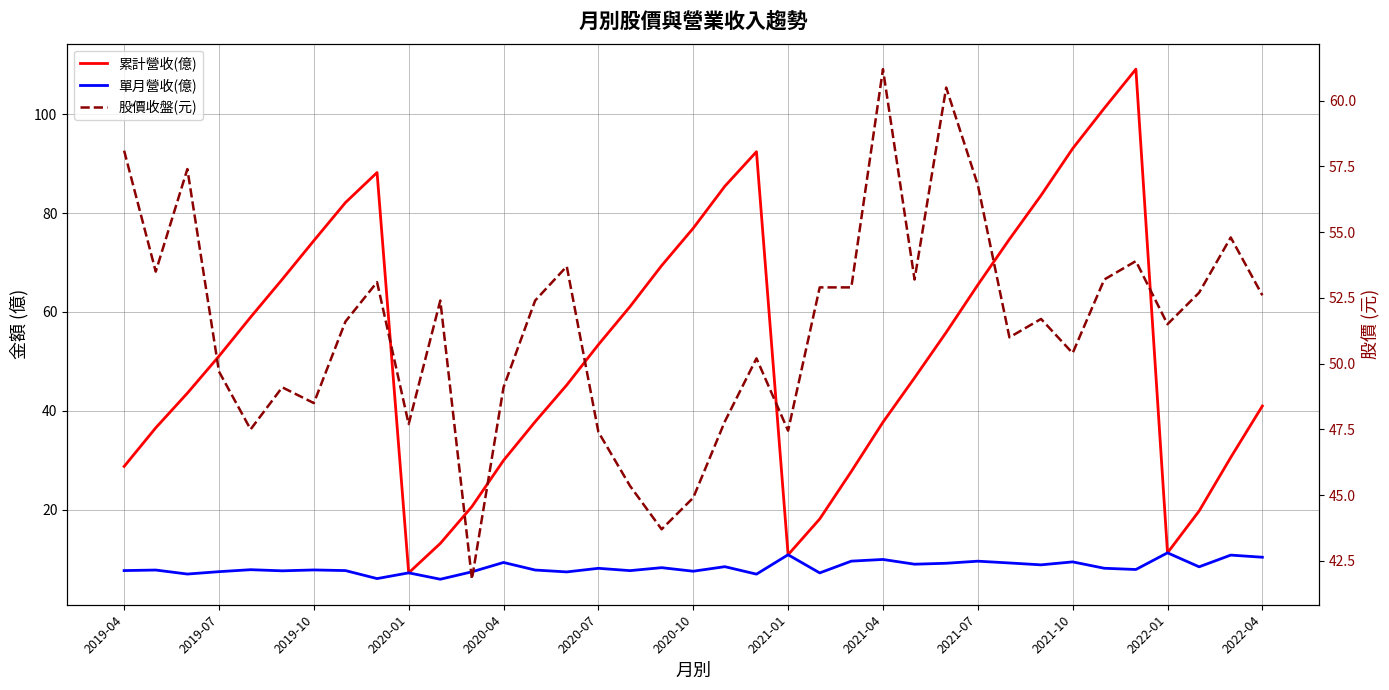

How many data points in 累計營收(億) are above 51?

19